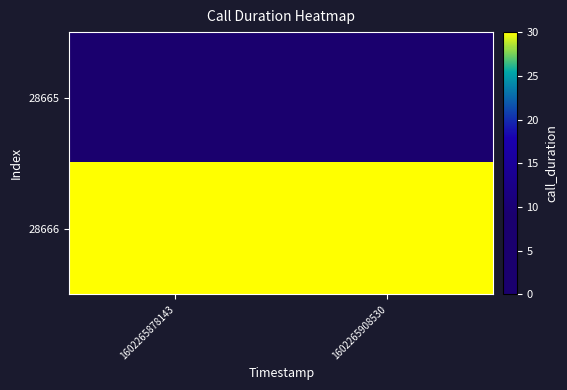

Reading left to right, extract all data points from this chart.

28665: 1602265878143=0	1602265908530=0
28666: 1602265878143=30	1602265908530=30